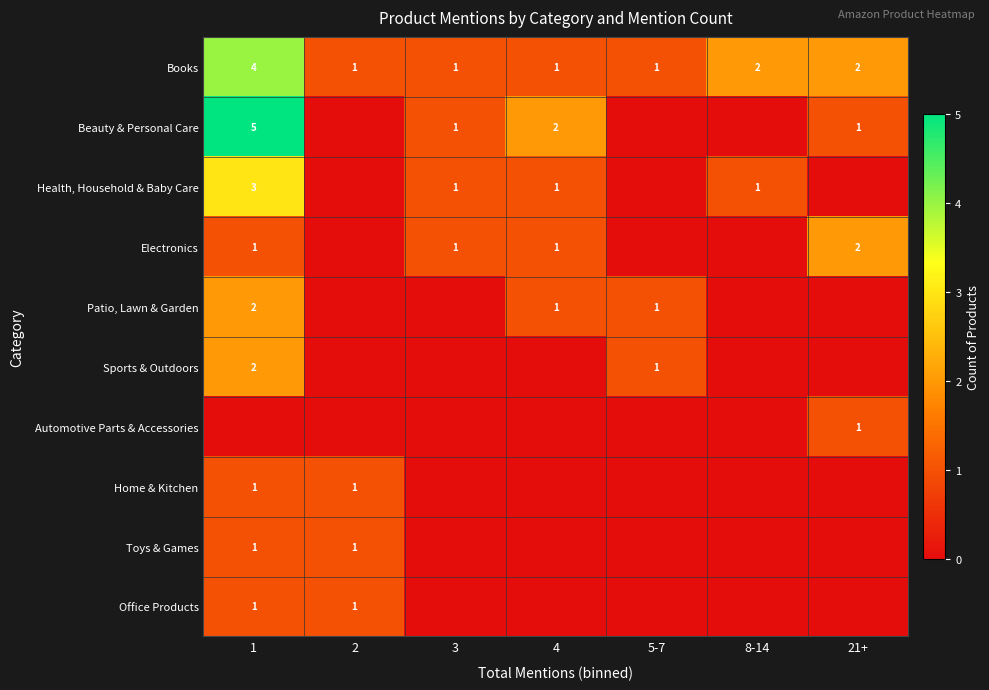

Is it true that Beauty & Personal Care equals 1 at 3?

True